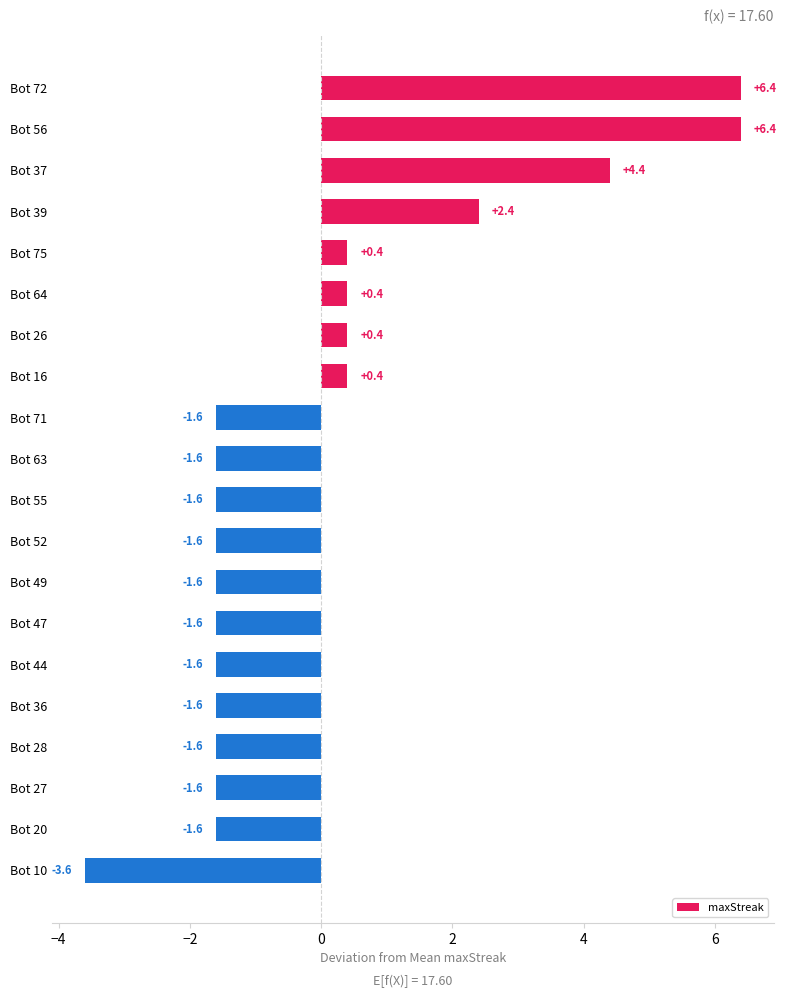

Which label corresponds to the smallest value in the chart?

Bot 10